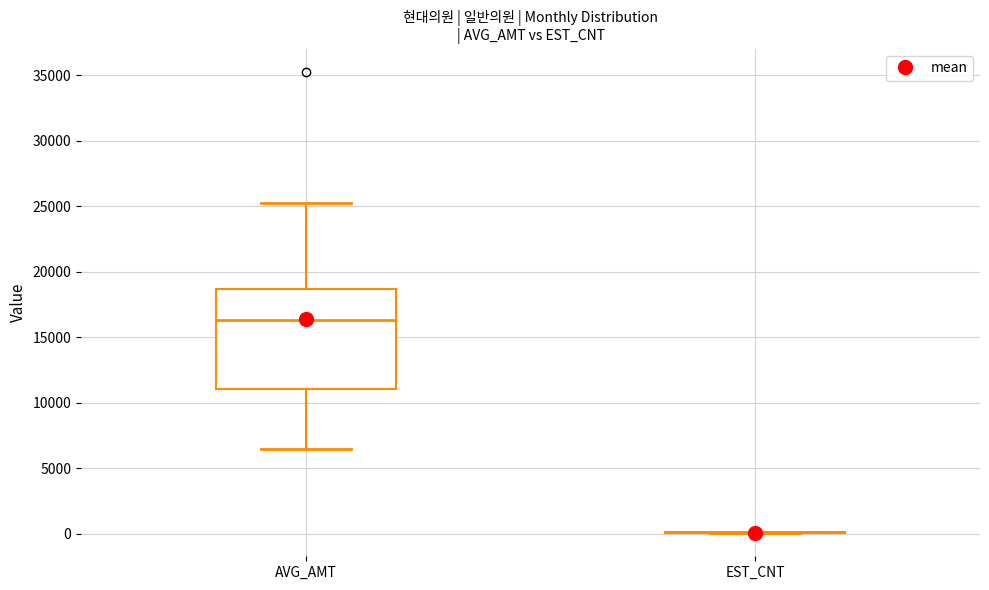

Reading left to right, read every box against the y-axis: the position of its median line, the range the box covers, and the ends of its whiskers. The values are not printed on the chart, so give them approximately, as read against the axis.

AVG_AMT: median 16500, box 11000 to 18500, whiskers 6500 to 25000
EST_CNT: box collapsed to a line at 0, whiskers 0 to 0